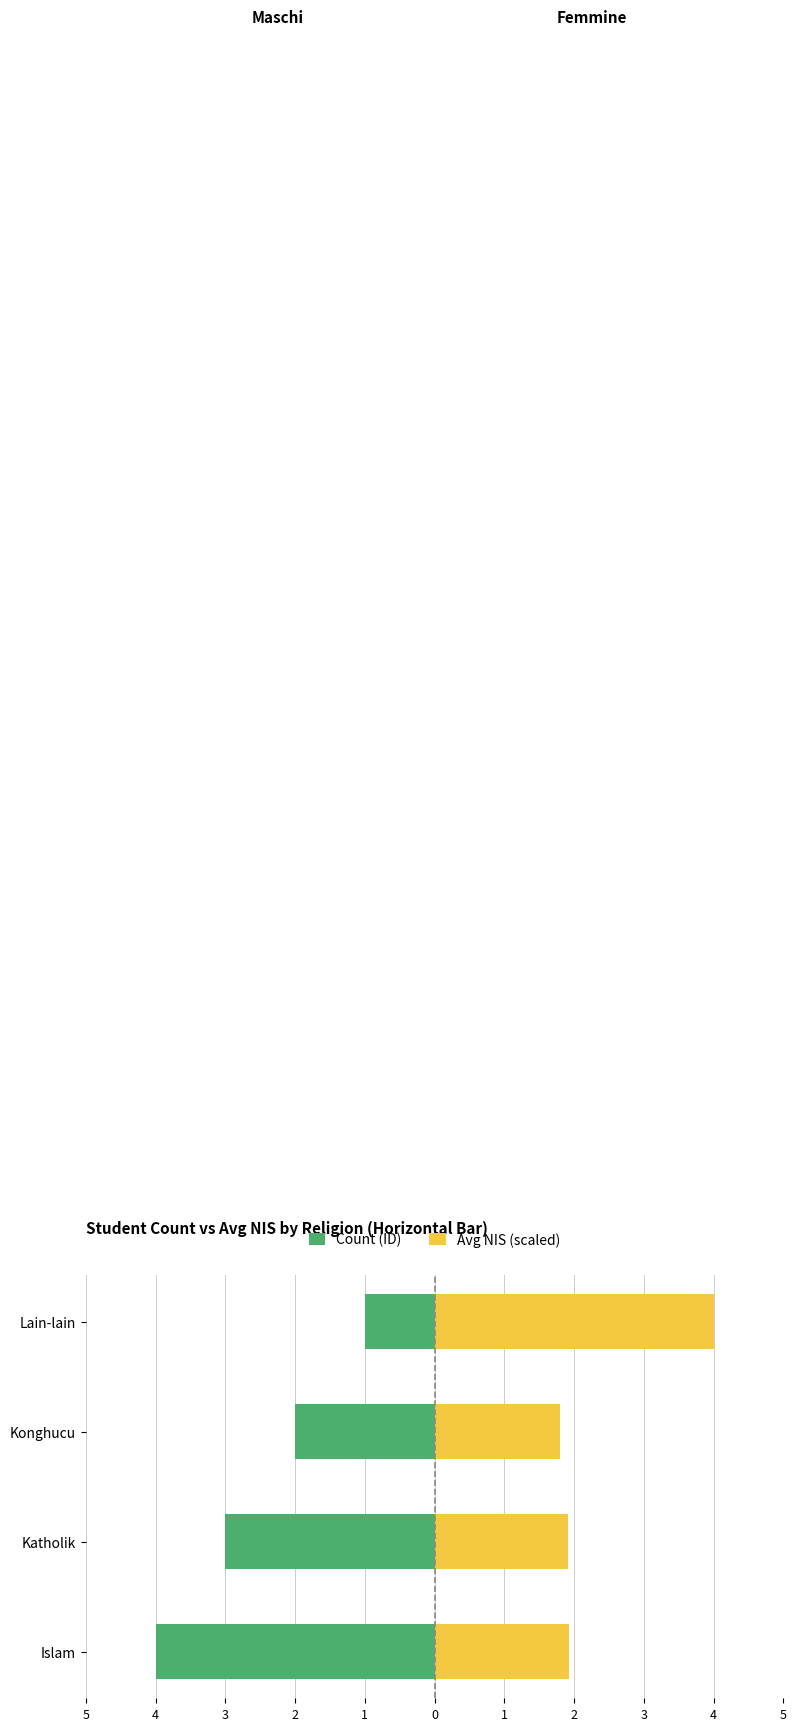

How many data points in Count (ID) are above -2?

1